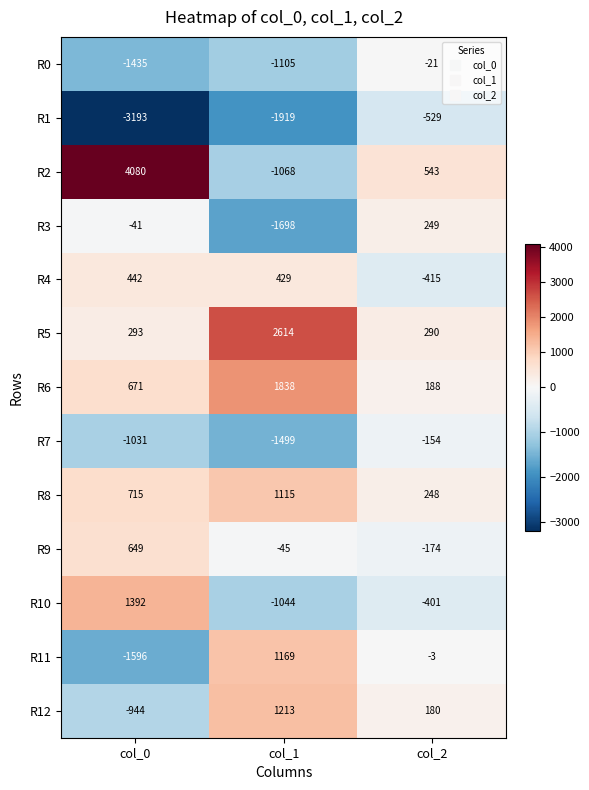

Which series has the largest total across all categories?

R2